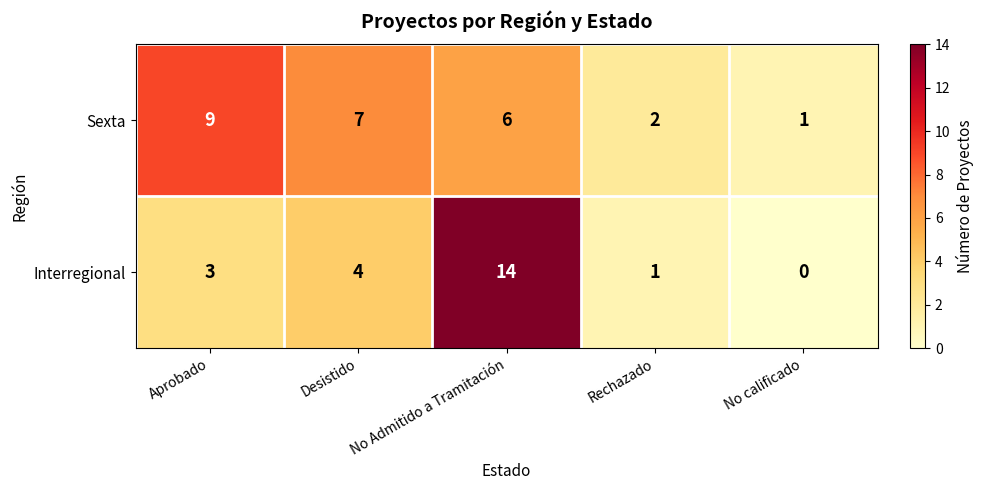

What is the total value across all series at Rechazado?

3